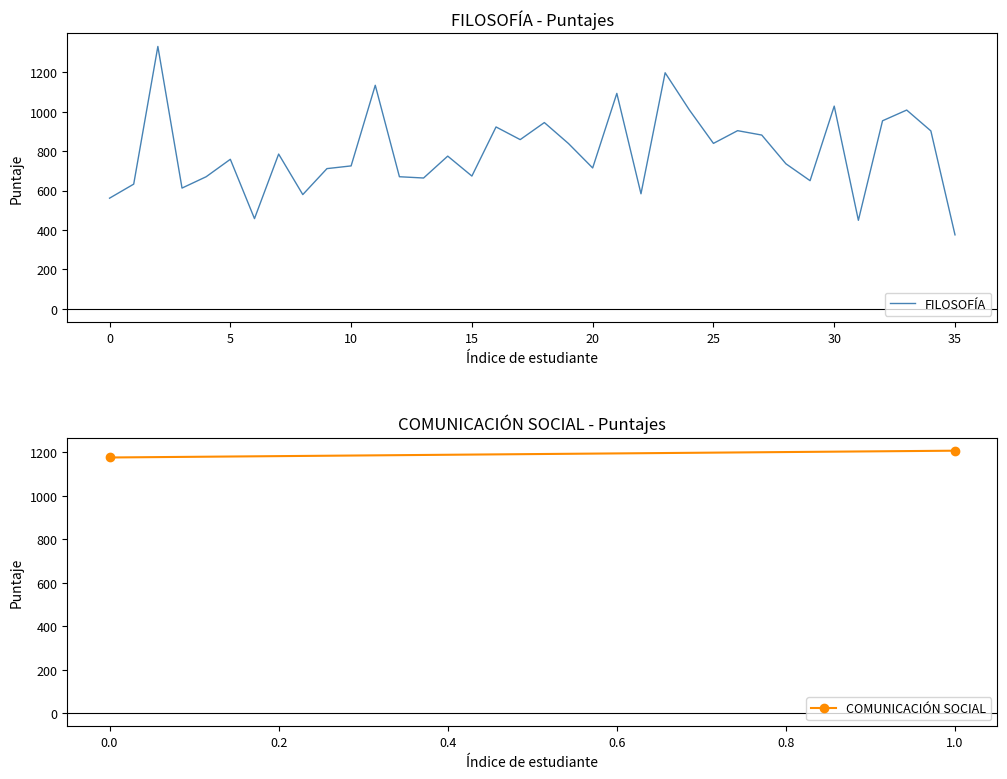

What is the difference between the second highest and minimum values?

821.6